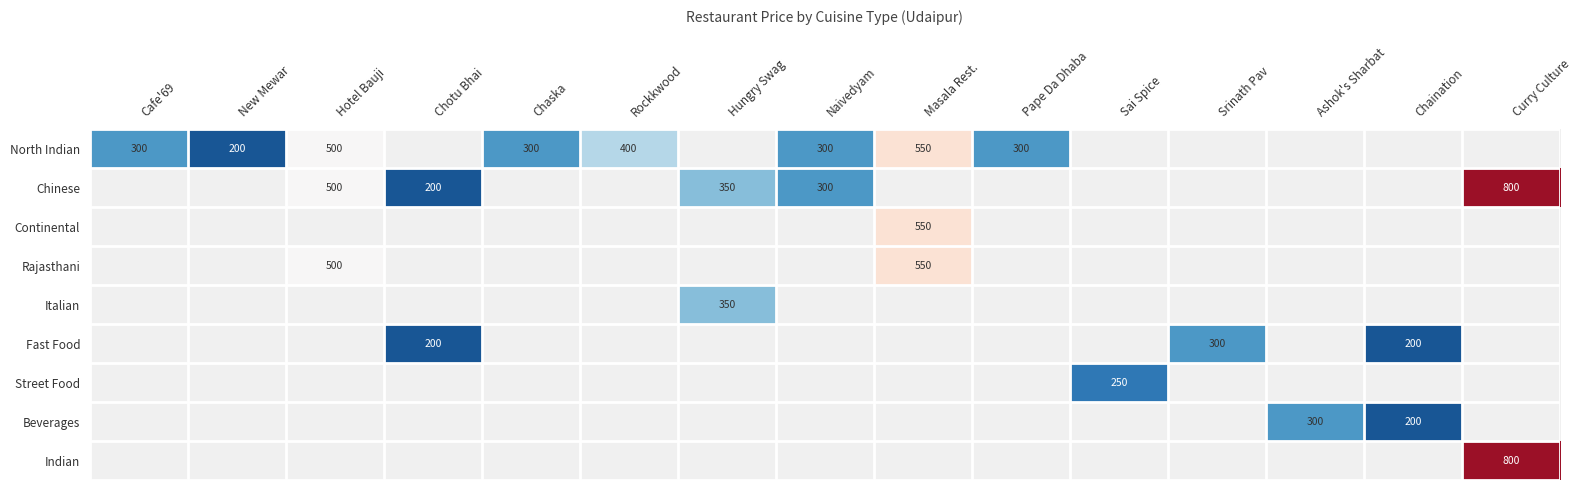

Which has a higher value, Chaska or Chotu Bhai?

Chotu Bhai